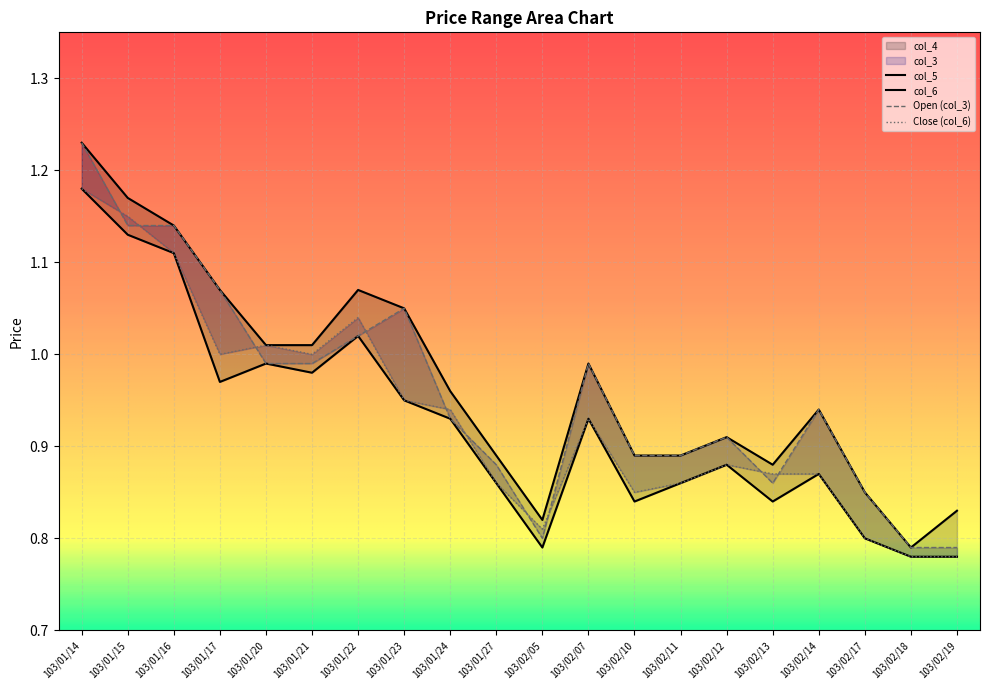

Reading left to right, what are all the values shown in this chart?

col_3: 103/01/14=1.2	103/01/15=1.1	103/01/16=1.1	103/01/17=1.1	103/01/20=1.0	103/01/21=1.0	103/01/22=1.0	103/01/23=1.1	103/01/24=0.9	103/01/27=0.9	103/02/05=0.8	103/02/07=1.0	103/02/10=0.9	103/02/11=0.9	103/02/12=0.9	103/02/13=0.9	103/02/14=0.9	103/02/17=0.8	103/02/18=0.8	103/02/19=0.8
col_4: 103/01/14=1.2	103/01/15=1.2	103/01/16=1.1	103/01/17=1.1	103/01/20=1.0	103/01/21=1.0	103/01/22=1.1	103/01/23=1.1	103/01/24=1.0	103/01/27=0.9	103/02/05=0.8	103/02/07=1.0	103/02/10=0.9	103/02/11=0.9	103/02/12=0.9	103/02/13=0.9	103/02/14=0.9	103/02/17=0.8	103/02/18=0.8	103/02/19=0.8
col_5: 103/01/14=1.2	103/01/15=1.1	103/01/16=1.1	103/01/17=1.0	103/01/20=1.0	103/01/21=1.0	103/01/22=1.0	103/01/23=0.9	103/01/24=0.9	103/01/27=0.9	103/02/05=0.8	103/02/07=0.9	103/02/10=0.8	103/02/11=0.9	103/02/12=0.9	103/02/13=0.8	103/02/14=0.9	103/02/17=0.8	103/02/18=0.8	103/02/19=0.8
col_6: 103/01/14=1.2	103/01/15=1.1	103/01/16=1.1	103/01/17=1.0	103/01/20=1.0	103/01/21=1.0	103/01/22=1.0	103/01/23=0.9	103/01/24=0.9	103/01/27=0.9	103/02/05=0.8	103/02/07=0.9	103/02/10=0.8	103/02/11=0.9	103/02/12=0.9	103/02/13=0.9	103/02/14=0.9	103/02/17=0.8	103/02/18=0.8	103/02/19=0.8